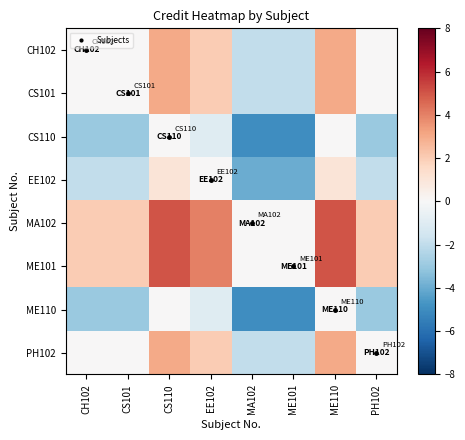

What is the total value across all series at EE102?

12